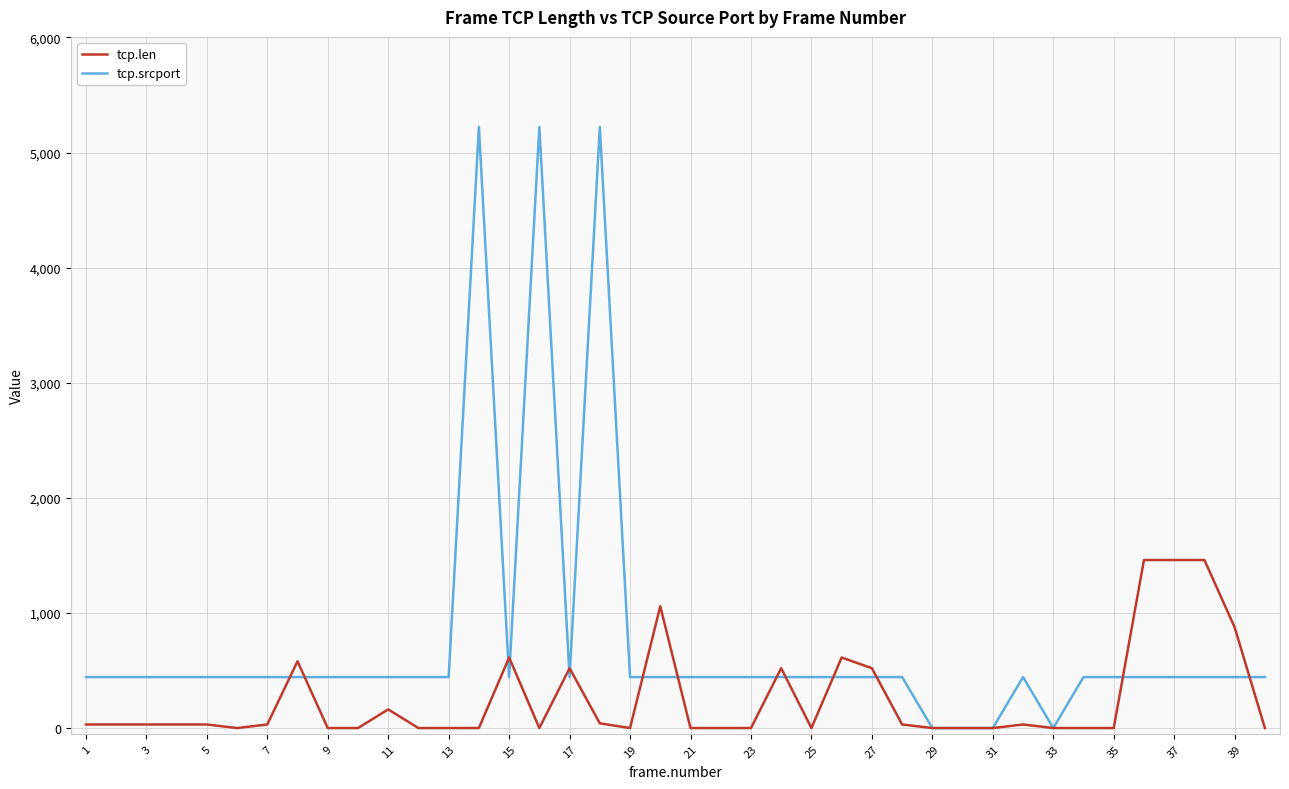

Which series has the largest total across all categories?

tcp.srcport